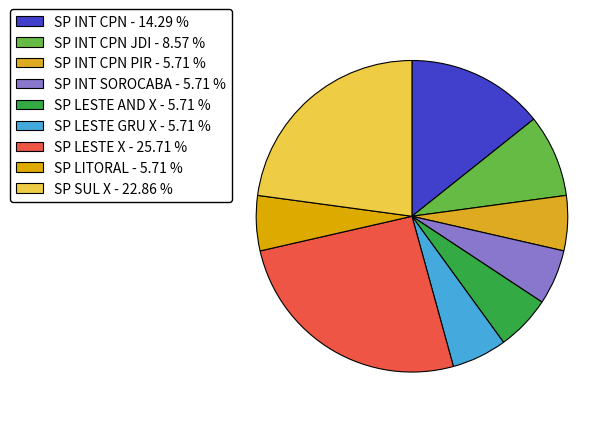

Does any single category account for the majority?

No